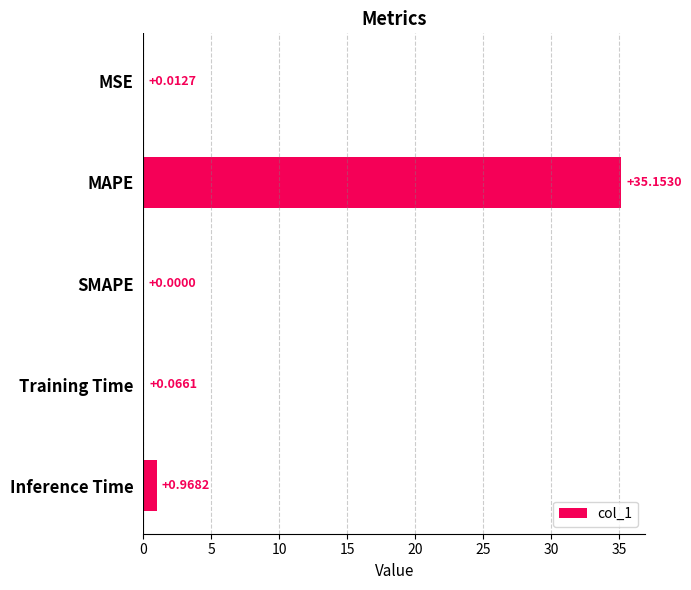

What is the change in value from MSE to MAPE?

+35.1